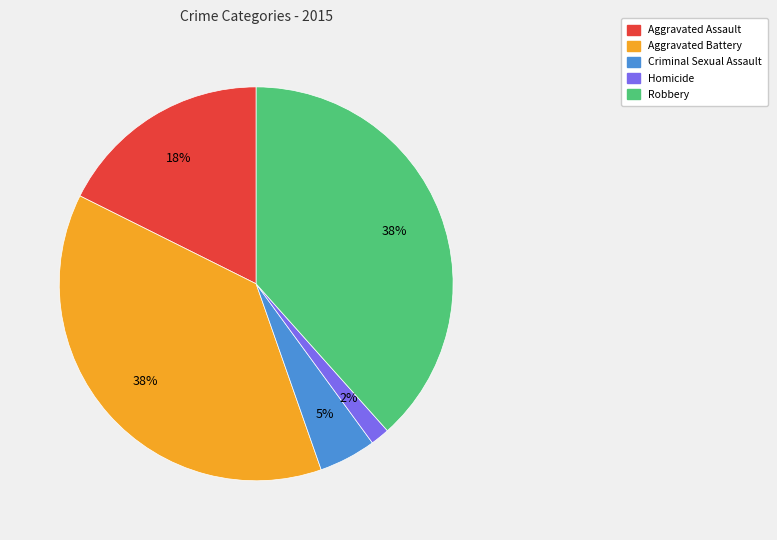

Is Aggravated Assault the majority of the pie?

No